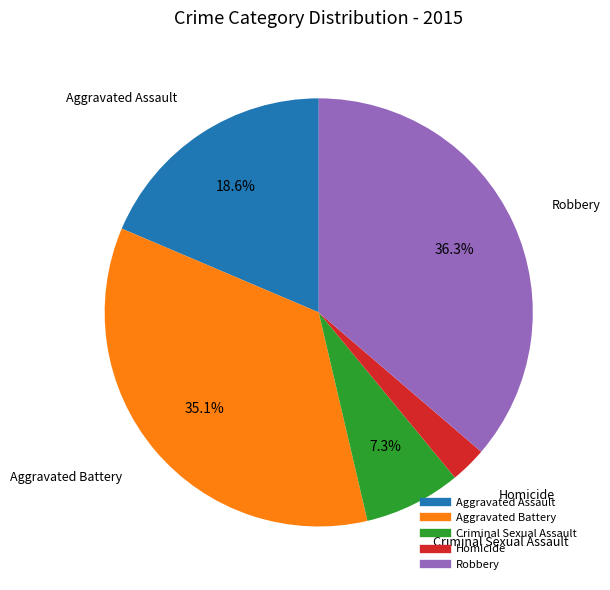

To the nearest percent, what percentage of the pie is Criminal Sexual Assault?

7%